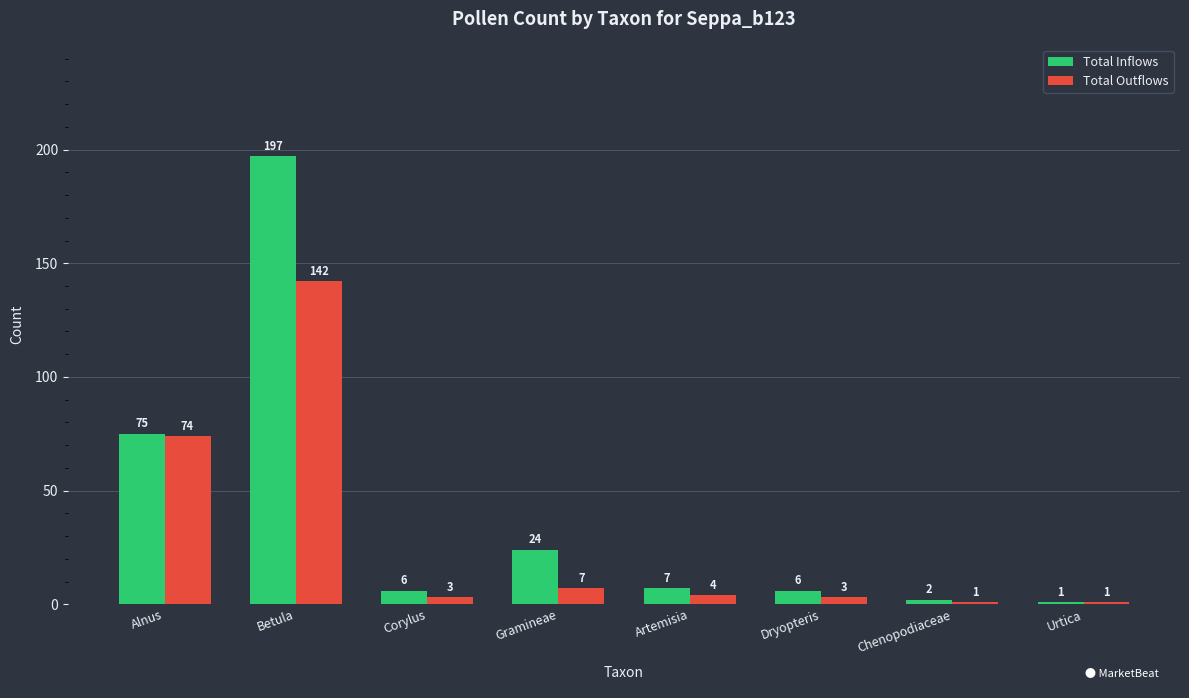

Is it true that Total Outflows equals 4 at Artemisia?

True